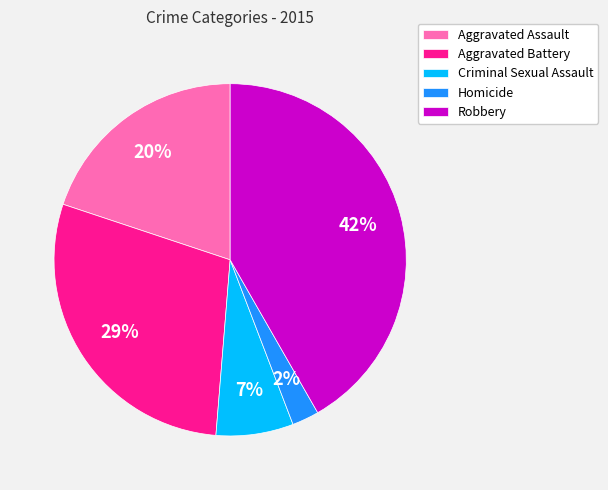

How many segments does this pie chart have?

5